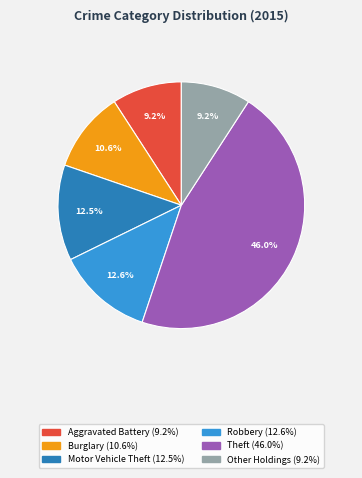

Is there a majority slice in this chart?

No